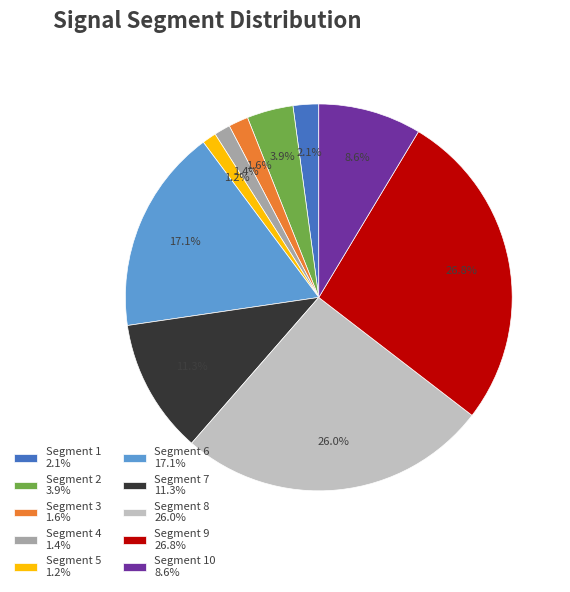

Is the sum of Segment 3 1.6% and Segment 5 1.2% greater than half?

No